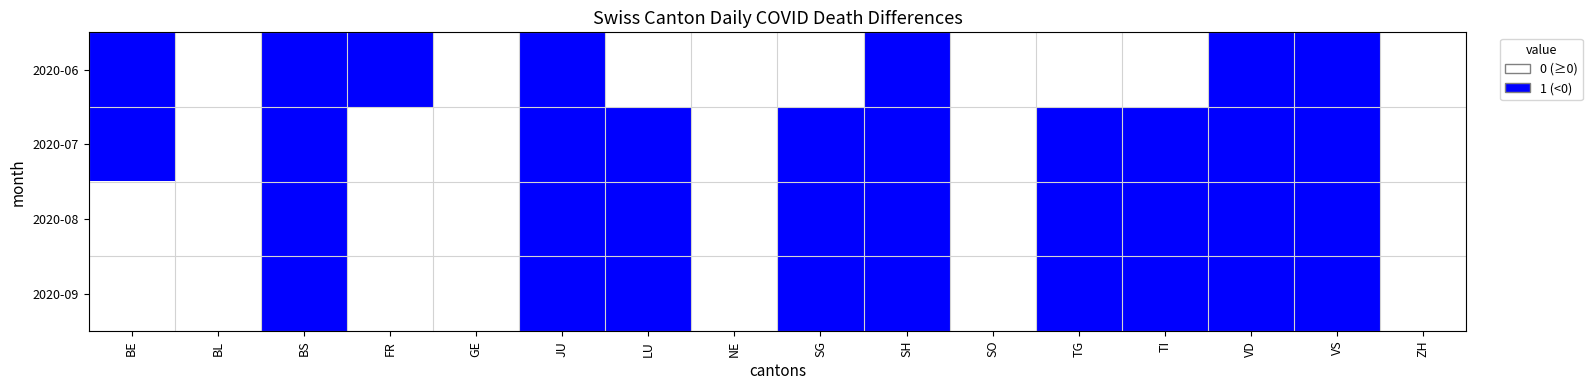

Rank the series at JU from lowest to highest value.

2020-06, 2020-07, 2020-08, 2020-09